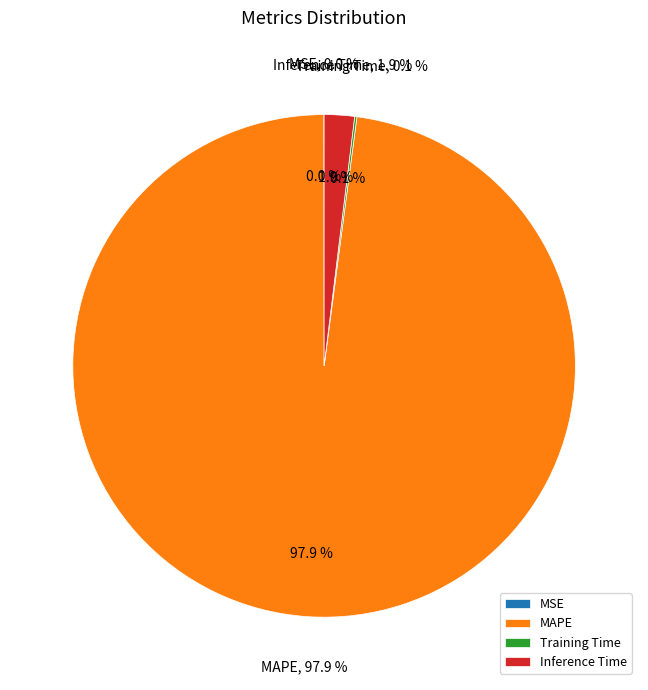

What percentage is the MAPE slice, to the nearest percent?

98%